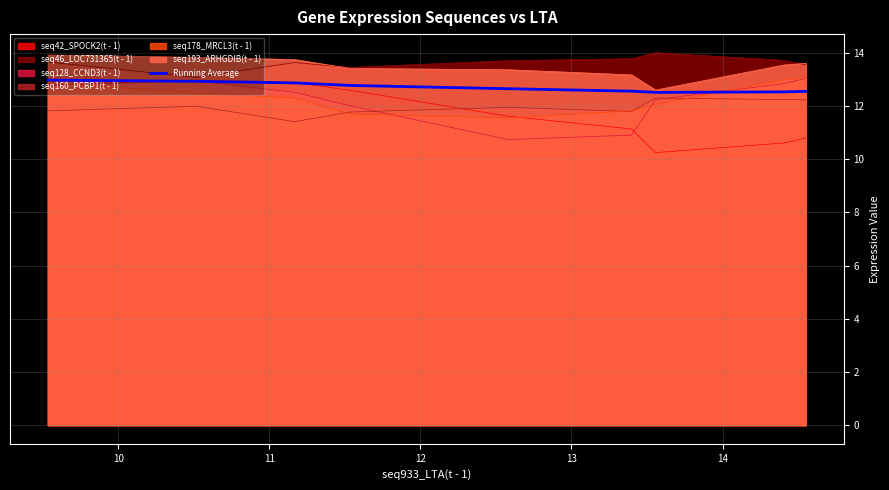

What is the highest value of the seq160_PCBP1(t - 1) series?

12.3